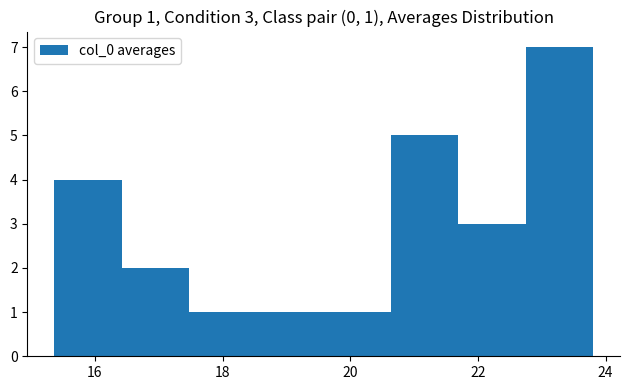

Over which range of the x-axis is the bar tallest?

22.8 to 23.8